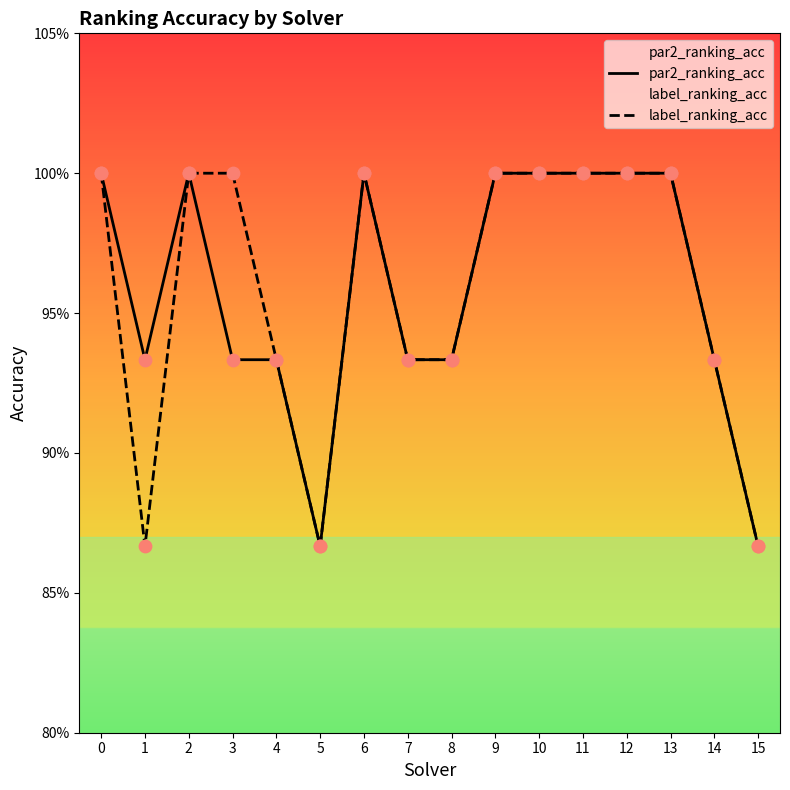

At how many categories does at least one series exceed 0?

16